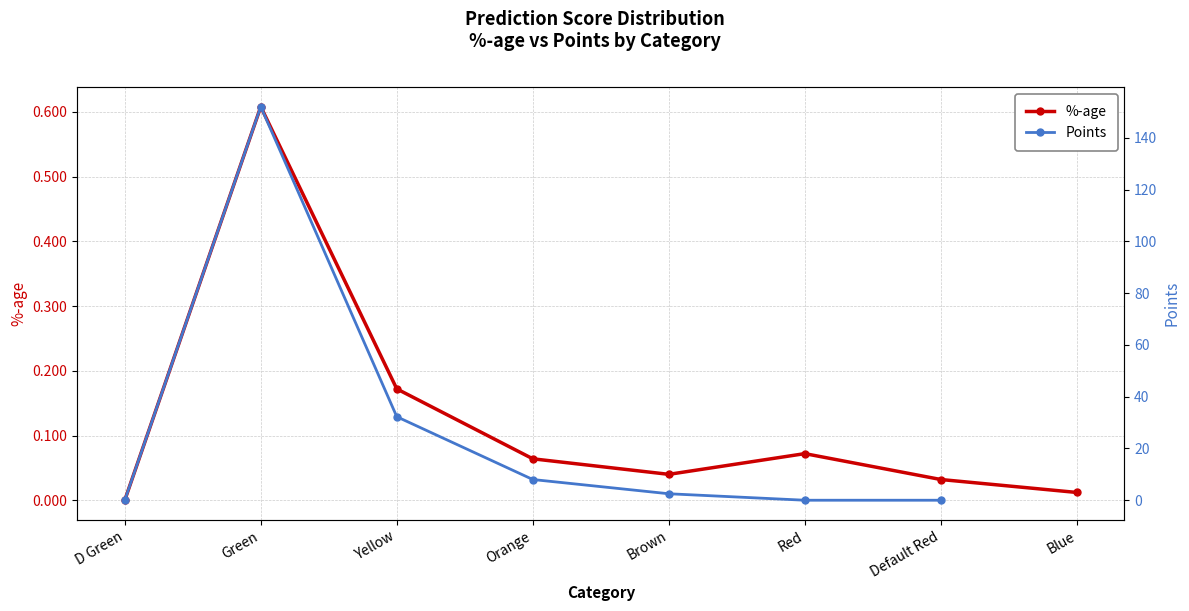

After their last crossing, which series has the higher values: %-age or Points?

%-age